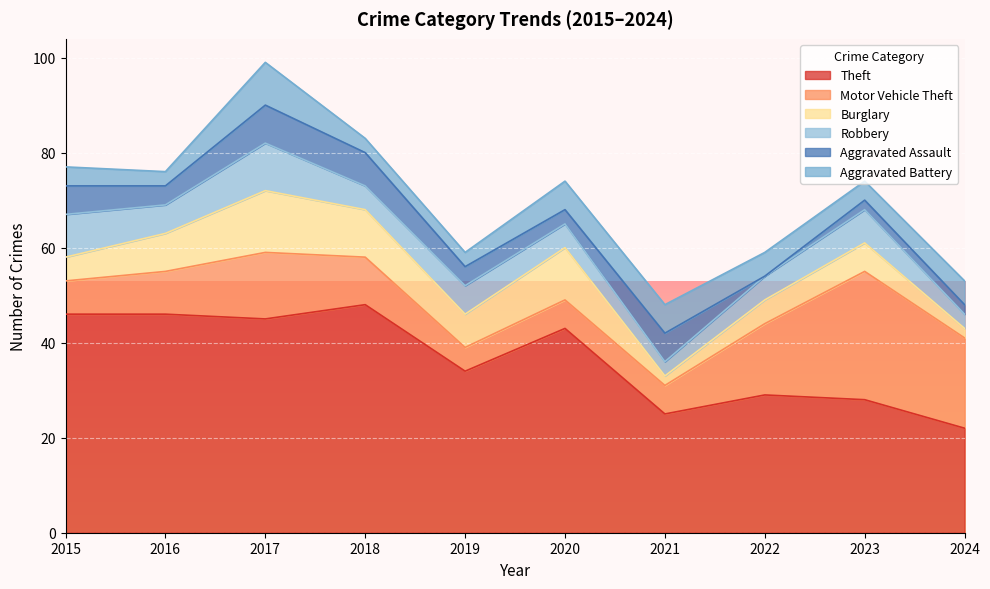

What is the total value across all series at 2024?

53